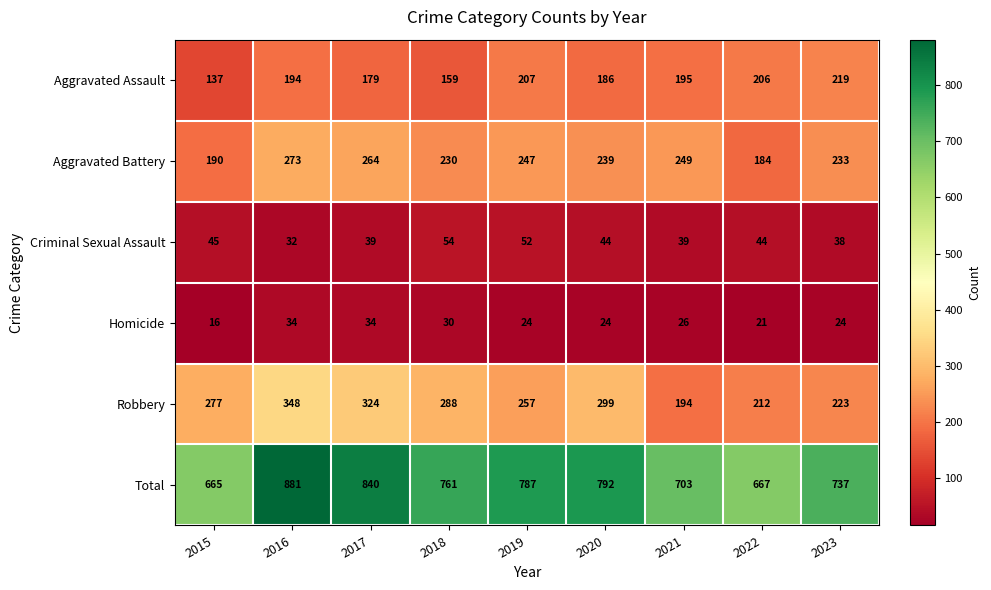

Rank the series at 2020 from lowest to highest value.

Homicide, Criminal Sexual Assault, Aggravated Assault, Aggravated Battery, Robbery, Total